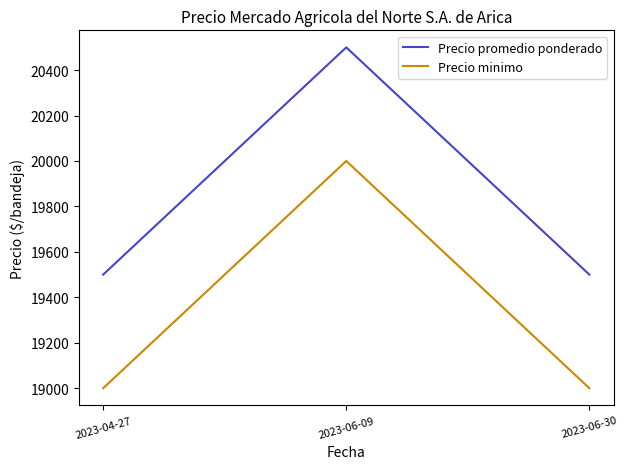

What is the total value across all series at 2023-06-09?

40500